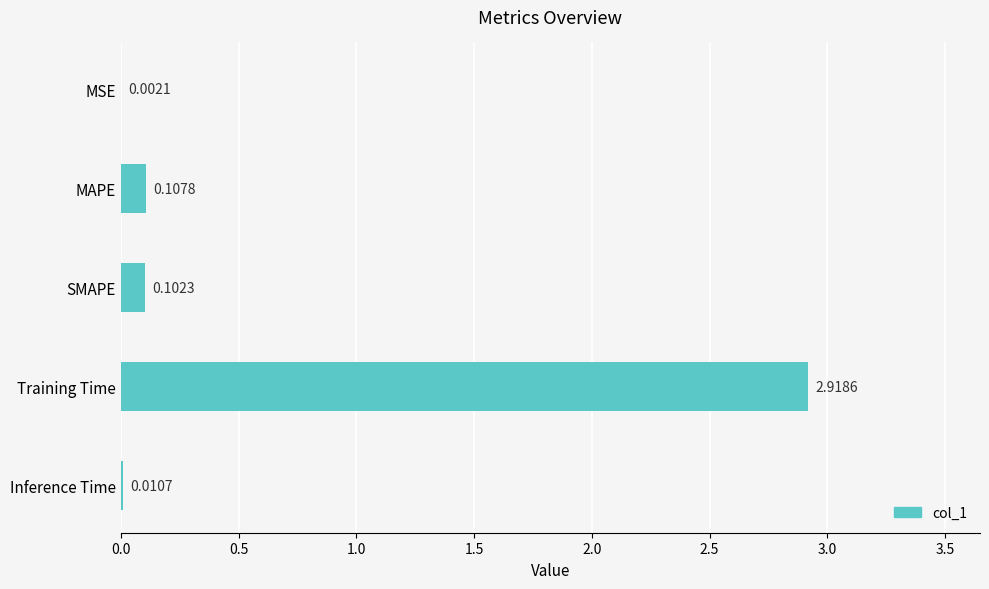

Which has a higher value, MSE or Inference Time?

Inference Time